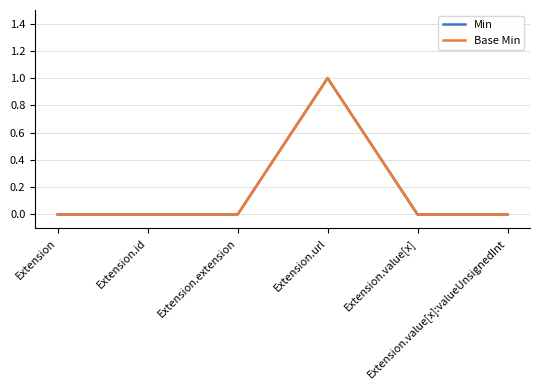

Does the chart have visible grid lines?

Yes